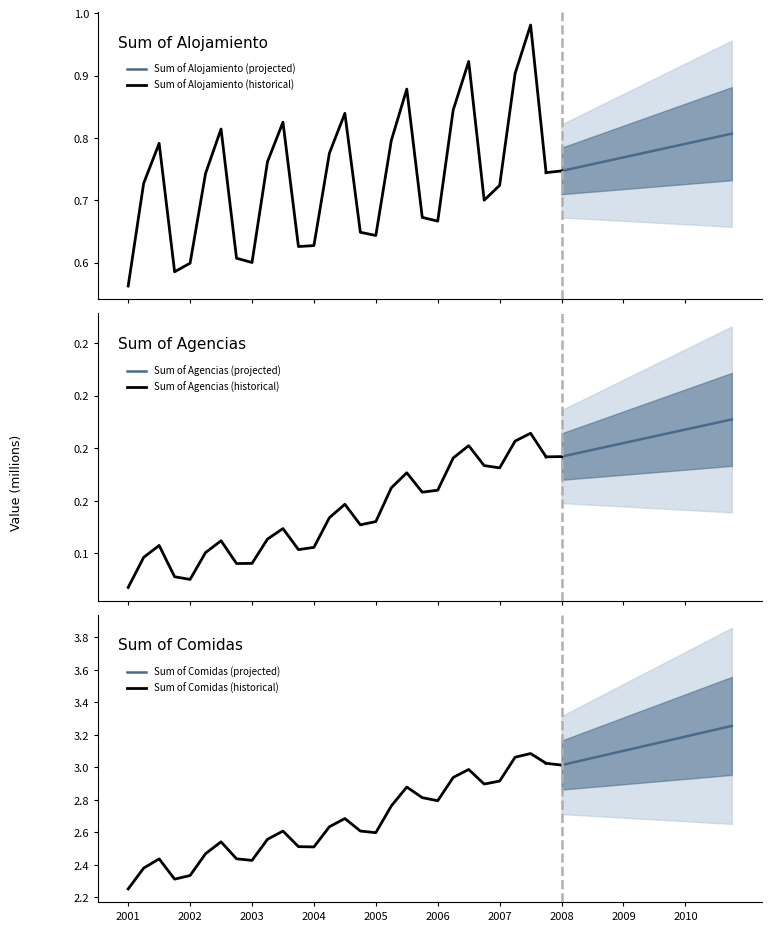

Read the Sum of Agencias value at 2003-4, to the nearest 50.

141450